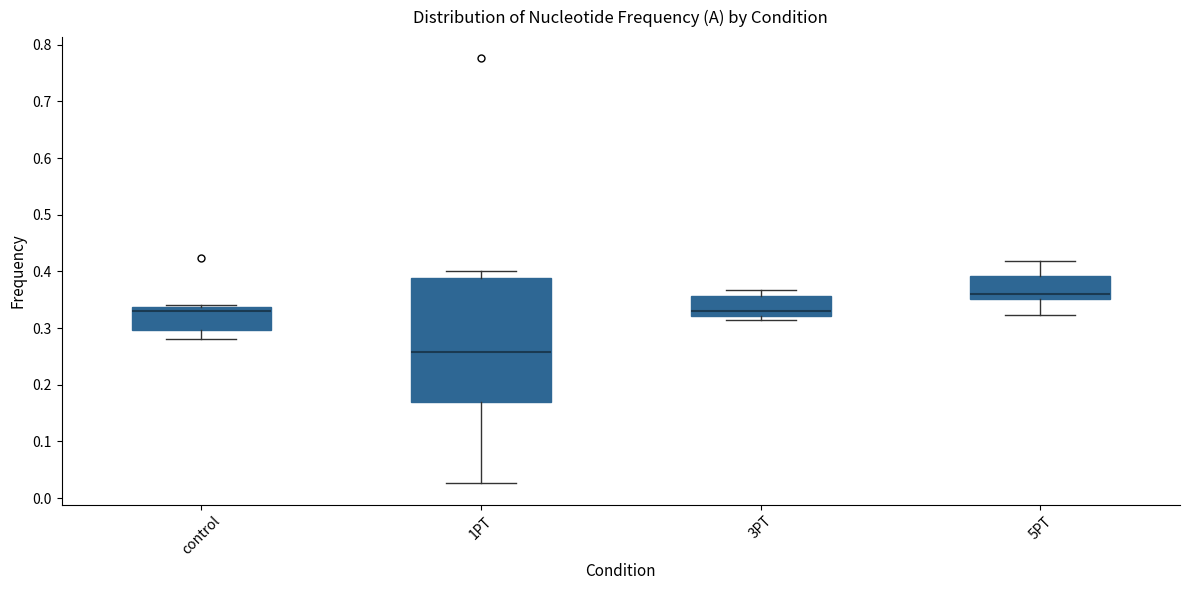

Where does the lower whisker of the box for 1PT end on the y-axis? The values are not printed on the chart, so give them approximately, as read against the axis.

0.03